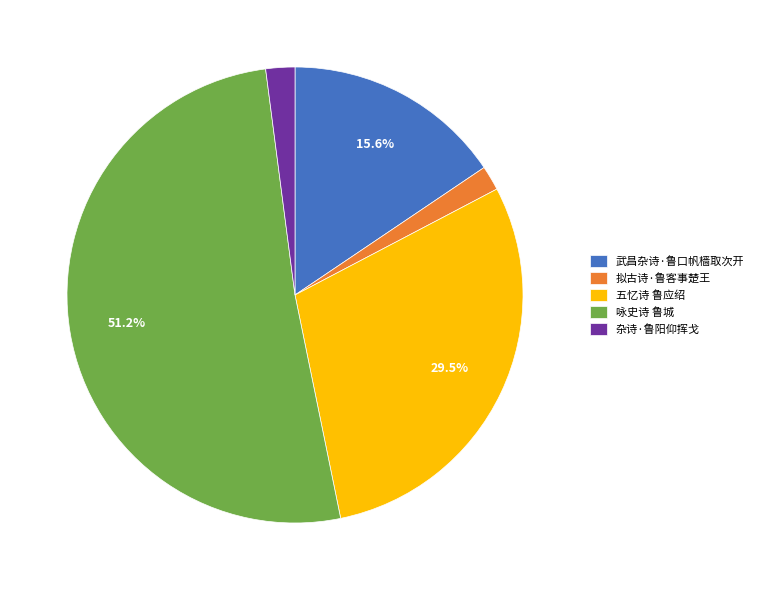

Count the number of slices in the pie.

5